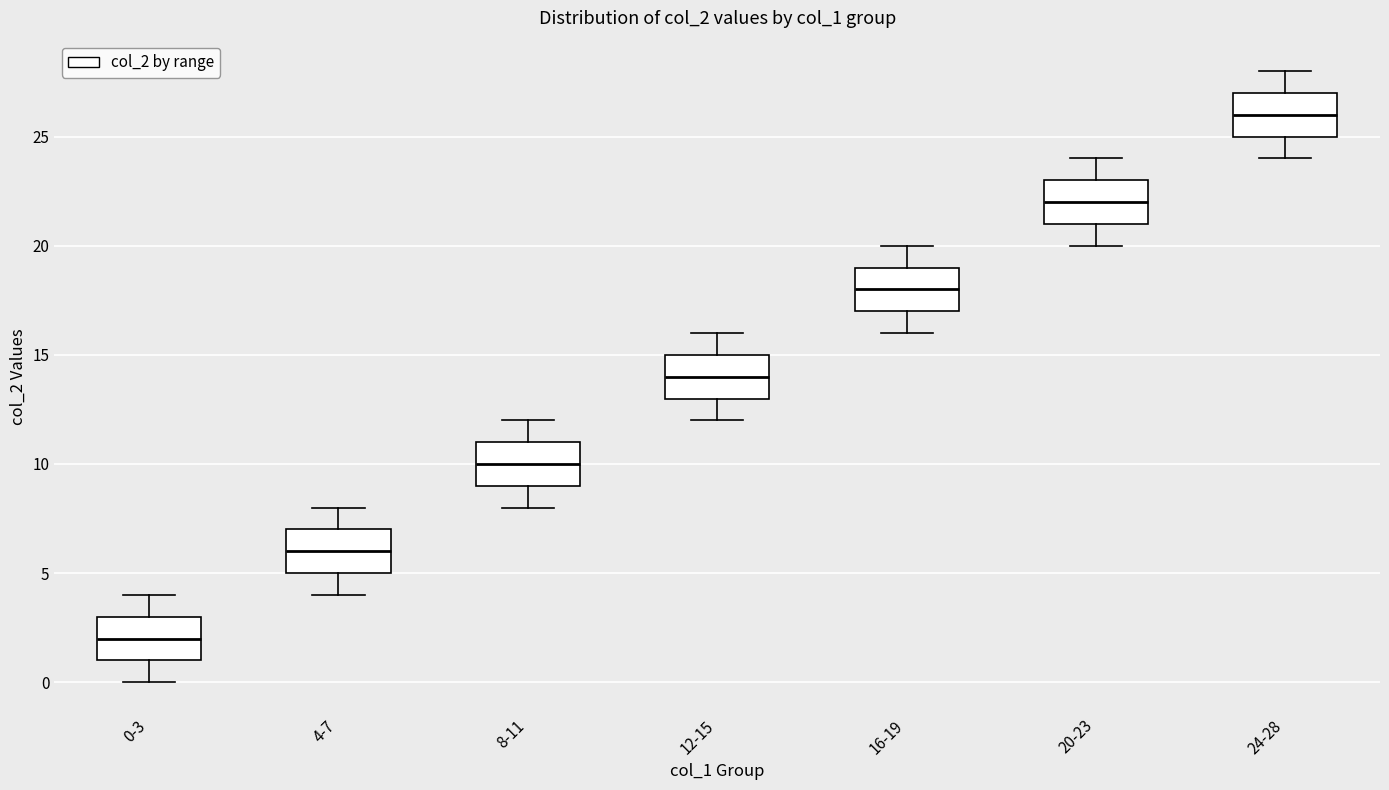

Reading left to right, read every box against the y-axis: the position of its median line, the range the box covers, and the ends of its whiskers. The values are not printed on the chart, so give them approximately, as read against the axis.

0-3: median 2, box 1 to 3, whiskers 0 to 4
4-7: median 6, box 5 to 7, whiskers 4 to 8
8-11: median 10, box 9 to 11, whiskers 8 to 12
12-15: median 14, box 13 to 15, whiskers 12 to 16
16-19: median 18, box 17 to 19, whiskers 16 to 20
20-23: median 22, box 21 to 23, whiskers 20 to 24
24-28: median 26, box 25 to 27, whiskers 24 to 28